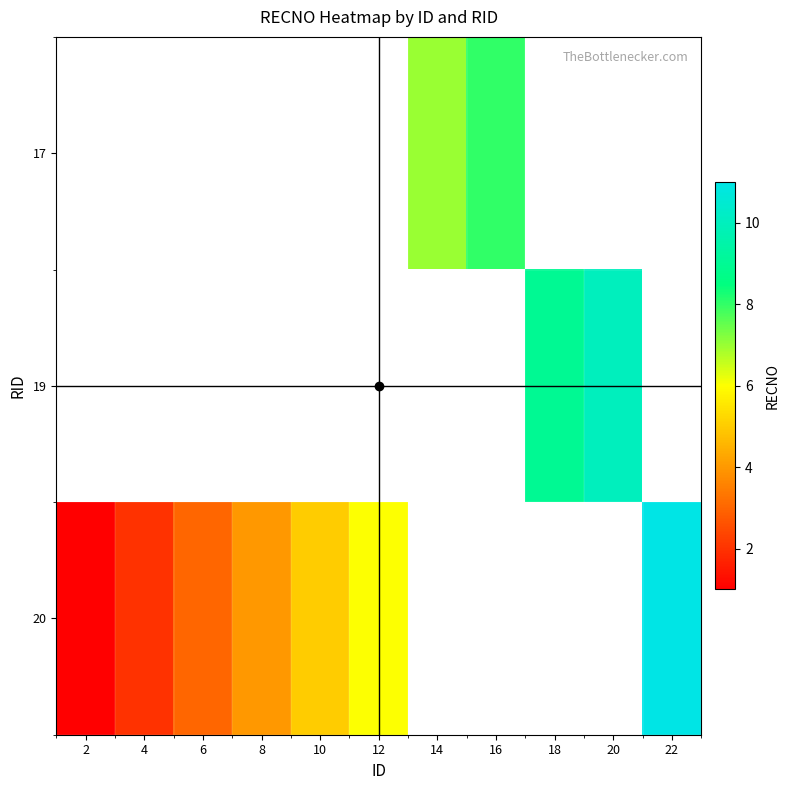

At which label does row_2 first exceed 6?

22